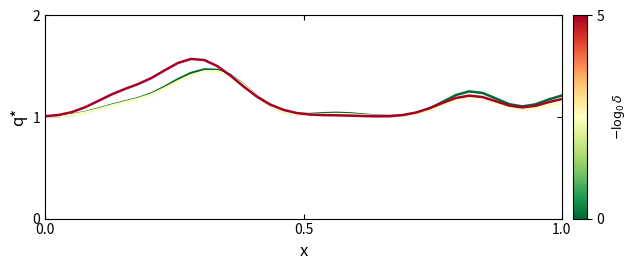

Does the chart have visible grid lines?

No